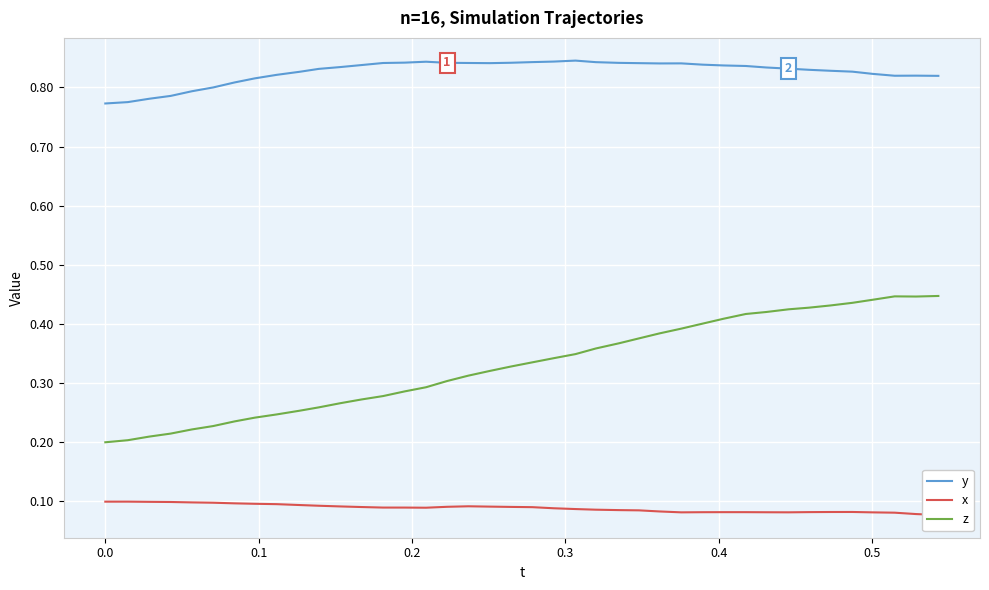

What is the sum of all y values?

33.1